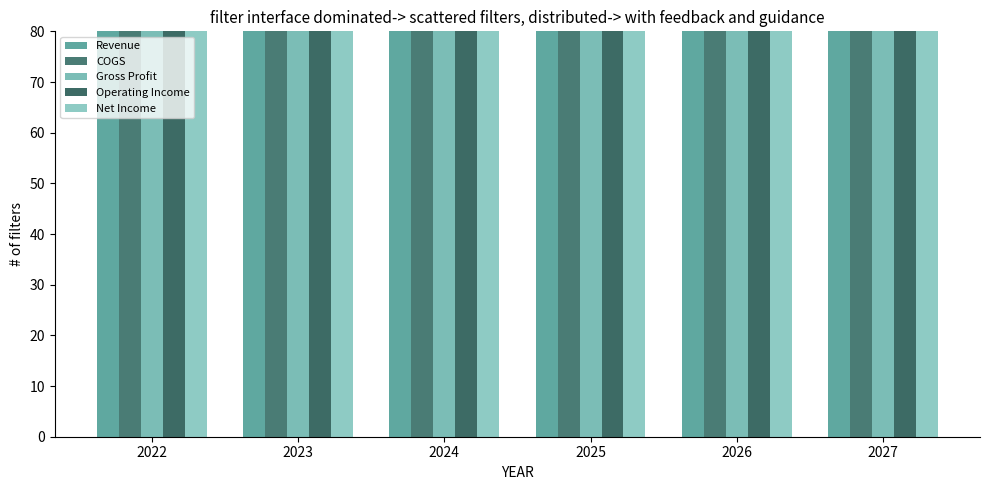

What are all the series names shown in the legend?

Revenue, COGS, Gross Profit, Operating Income, Net Income